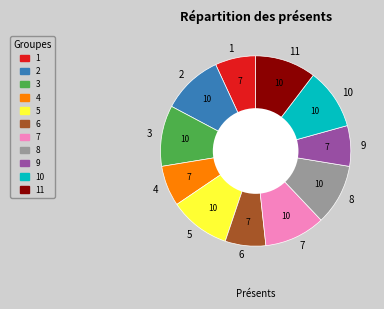

Count the number of slices in the pie.

11